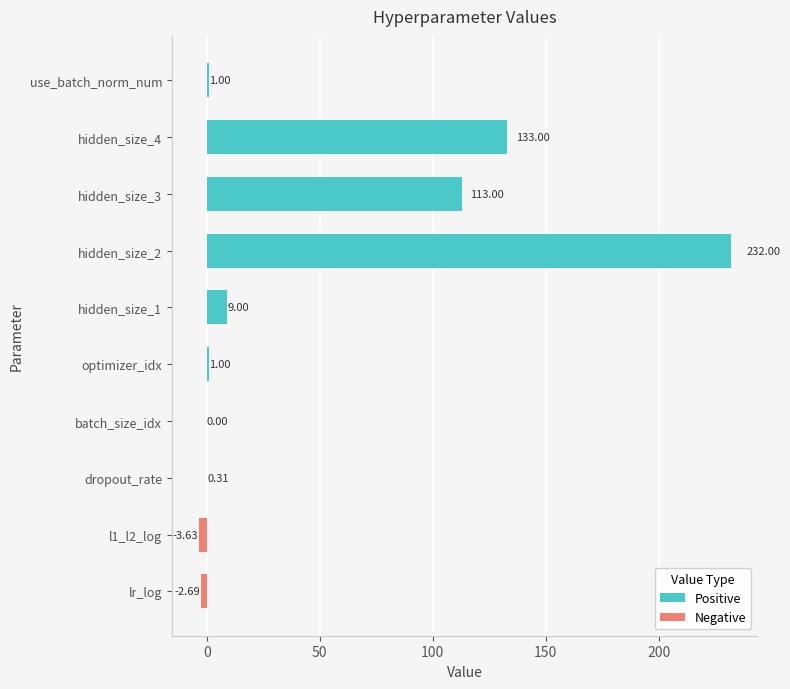

The value of Negative at optimizer_idx is 2.4. True or false?

False